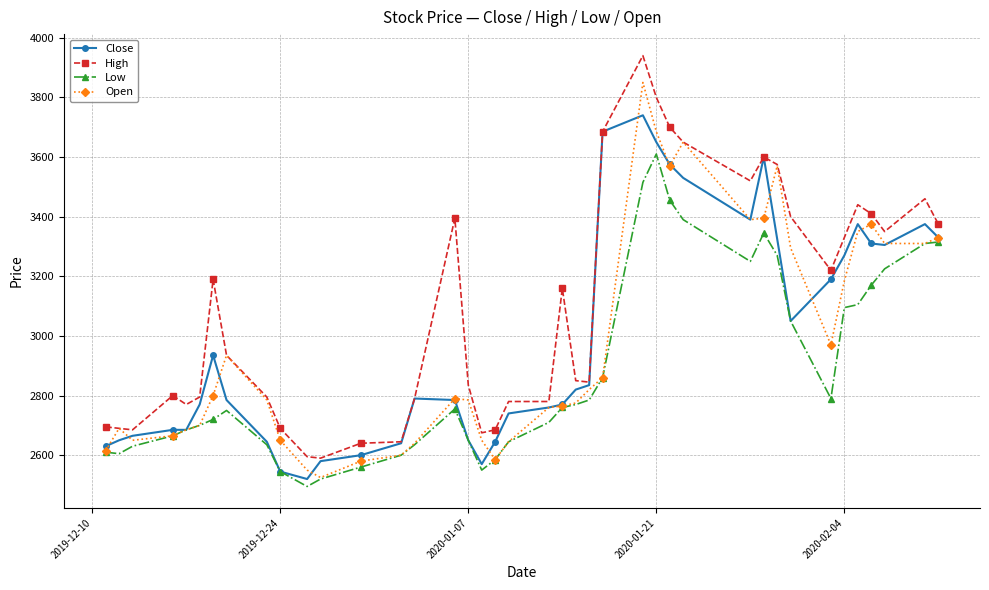

What is the value of the Low point at the 36th from the left?

3105